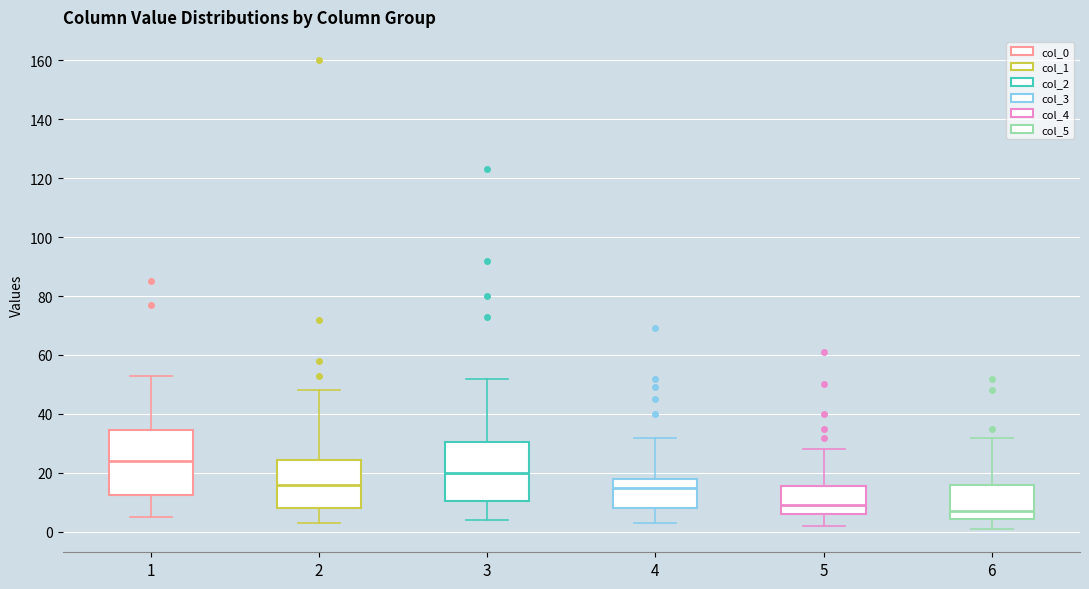

Reading left to right, transcribe this box plot: for each box, give where its median line is, the range the box spans, and where its two whiskers end, as read against the y-axis. The values are not printed on the chart, so give them approximately, as read against the axis.

1: median 24, box 12 to 34, whiskers 6 to 54
2: median 16, box 8 to 24, whiskers 4 to 48
3: median 20, box 10 to 30, whiskers 4 to 52
4: median 16, box 8 to 18, whiskers 4 to 32
5: median 10, box 6 to 16, whiskers 2 to 28
6: median 8, box 4 to 16, whiskers 2 to 32